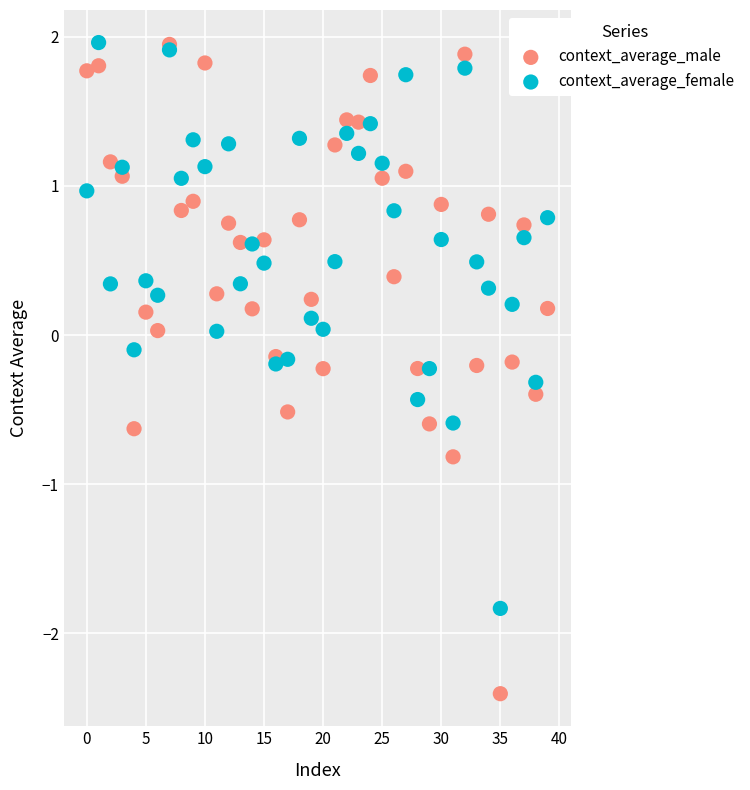

What are all the series names shown in the legend?

context_average_male, context_average_female